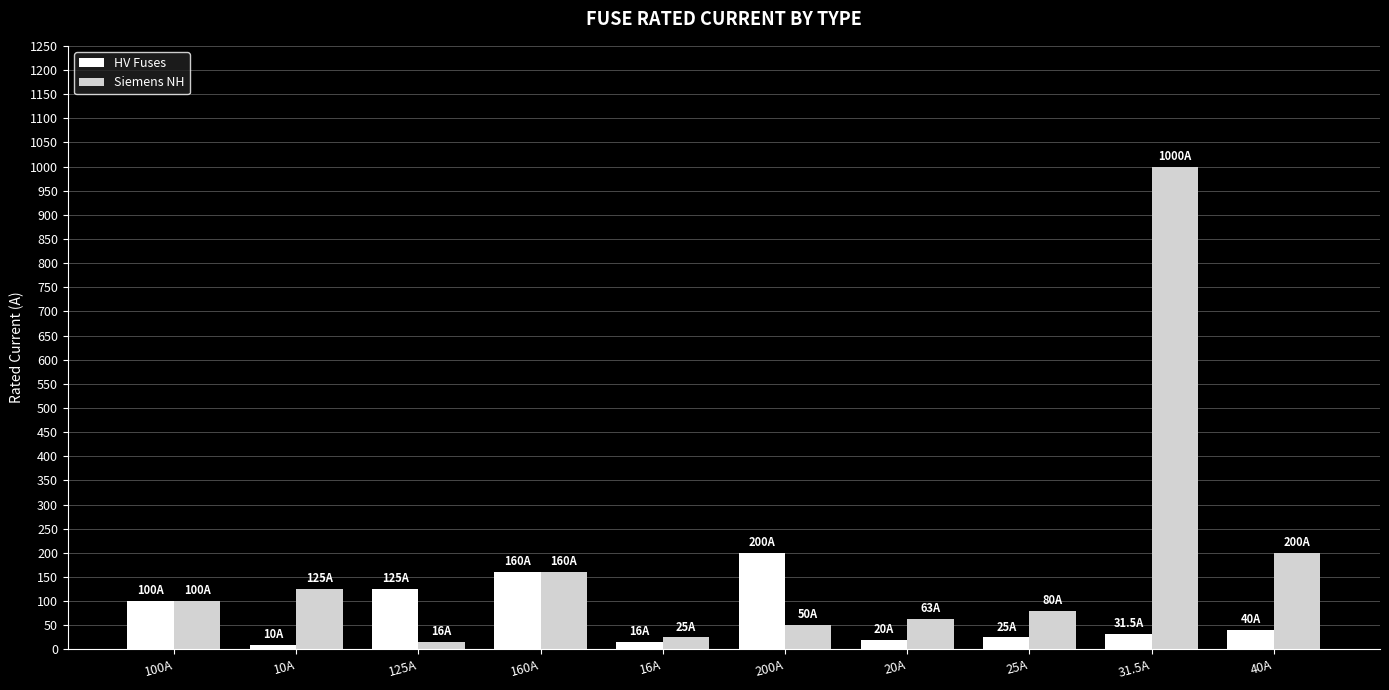

What is the minimum value for Siemens NH?

16.0